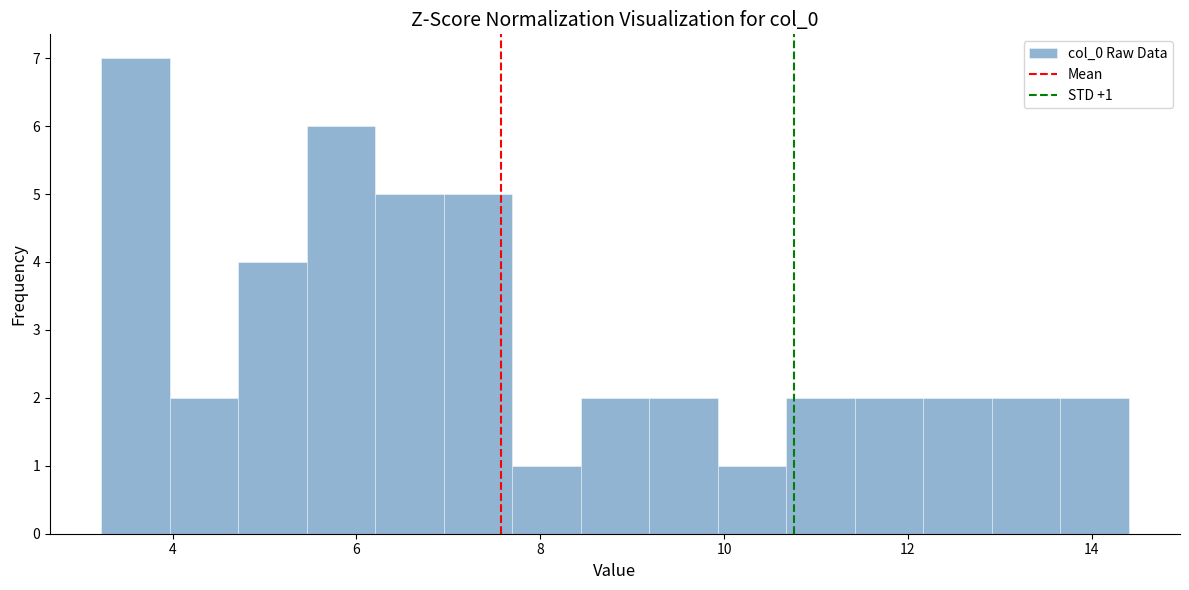

Read against the x-axis, roughly where is the centre of the tallest bar?

3.6